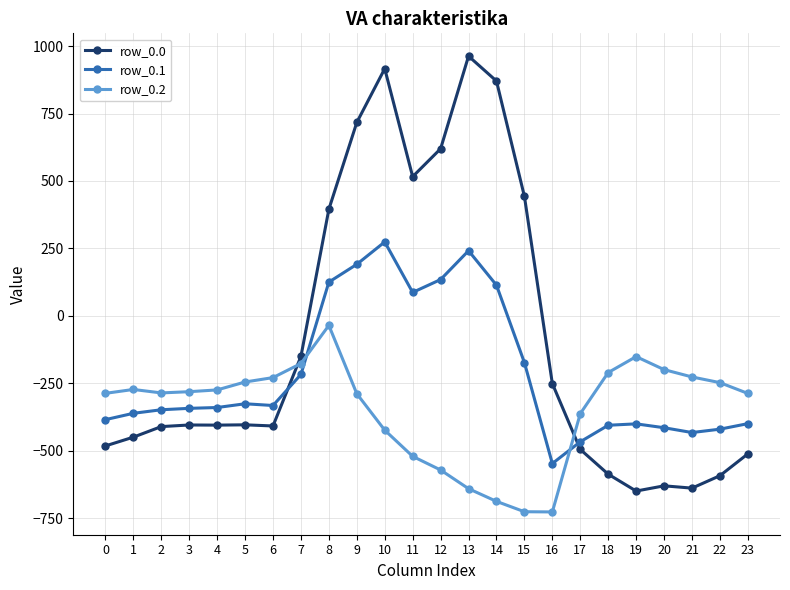

True or false: row_0.1 has more than 2 interior local peaks.

True